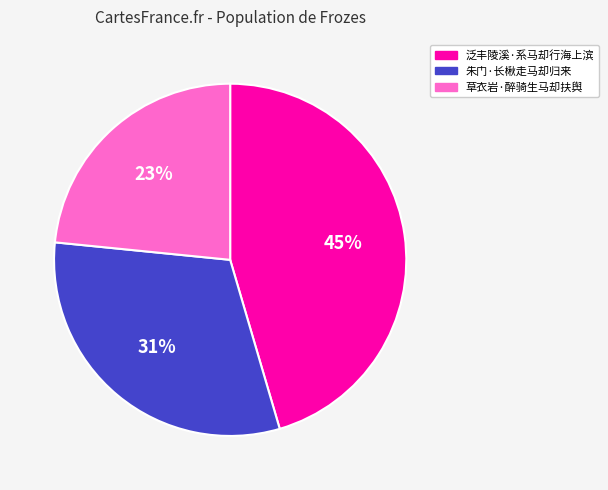

To the nearest percent, what portion does 泛丰陵溪·系马却行海上滨 represent?

45%